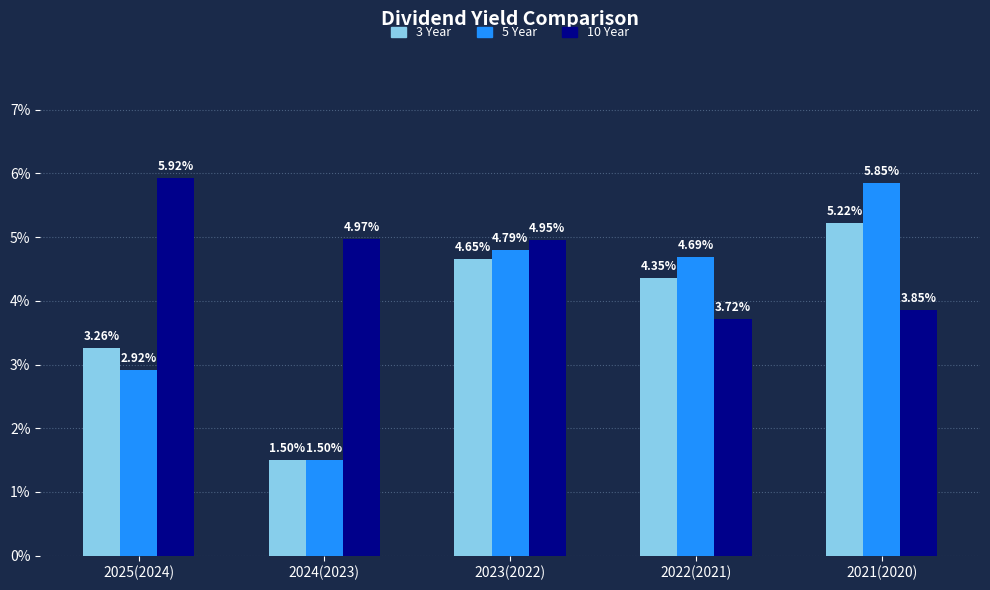

Is the value of 5 Year at 2022(2021) greater than the value of 3 Year at 2022(2021)?

Yes